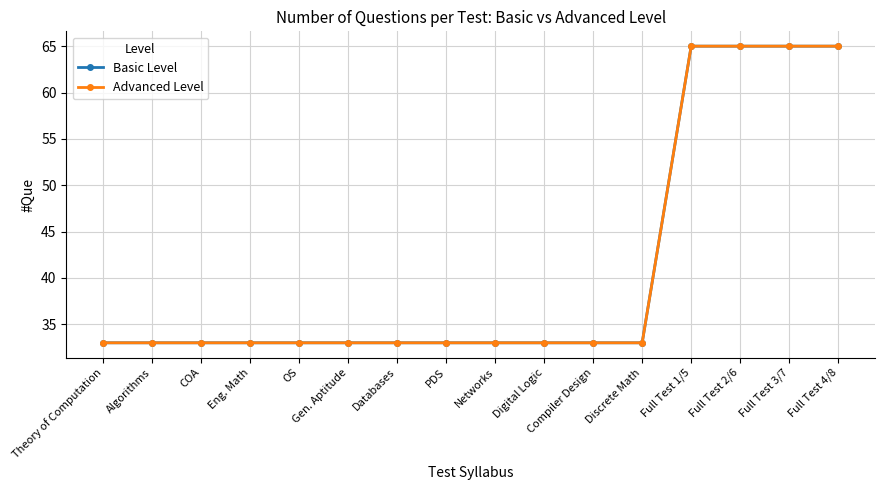

List the labels in order of Advanced Level value, largest first.

Full Test 1/5, Full Test 2/6, Full Test 3/7, Full Test 4/8, Theory of Computation, Algorithms, COA, Eng. Math, OS, Gen. Aptitude, Databases, PDS, Networks, Digital Logic, Compiler Design, Discrete Math